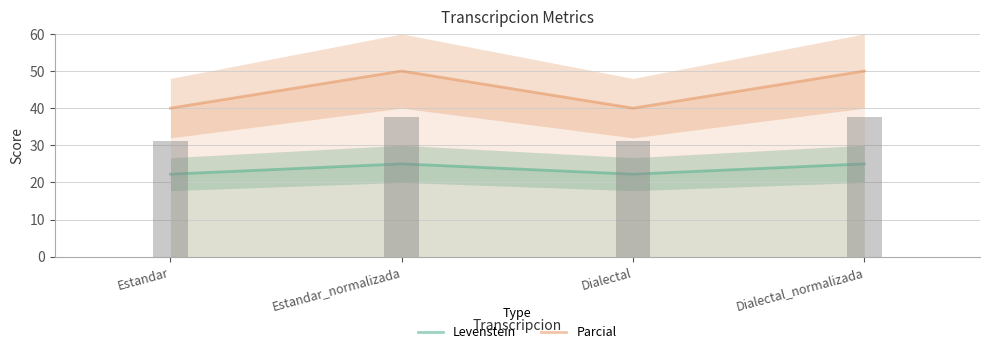

Rank the series by their average value, from lowest to highest.

Levenstein, Parcial